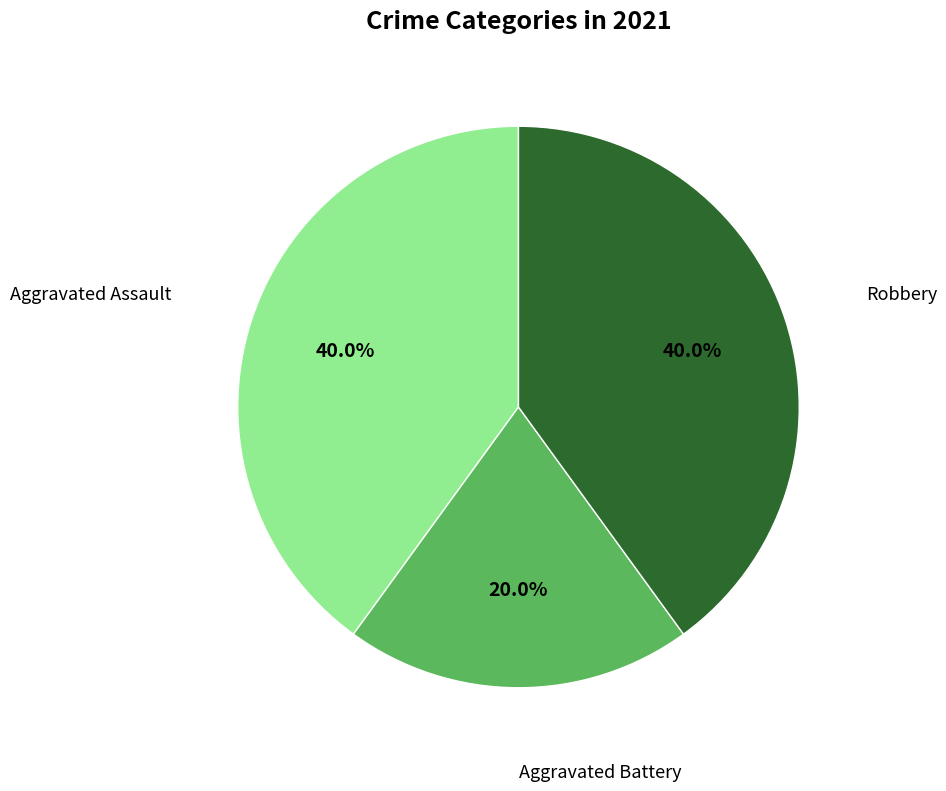

How many slices are in this pie chart?

3